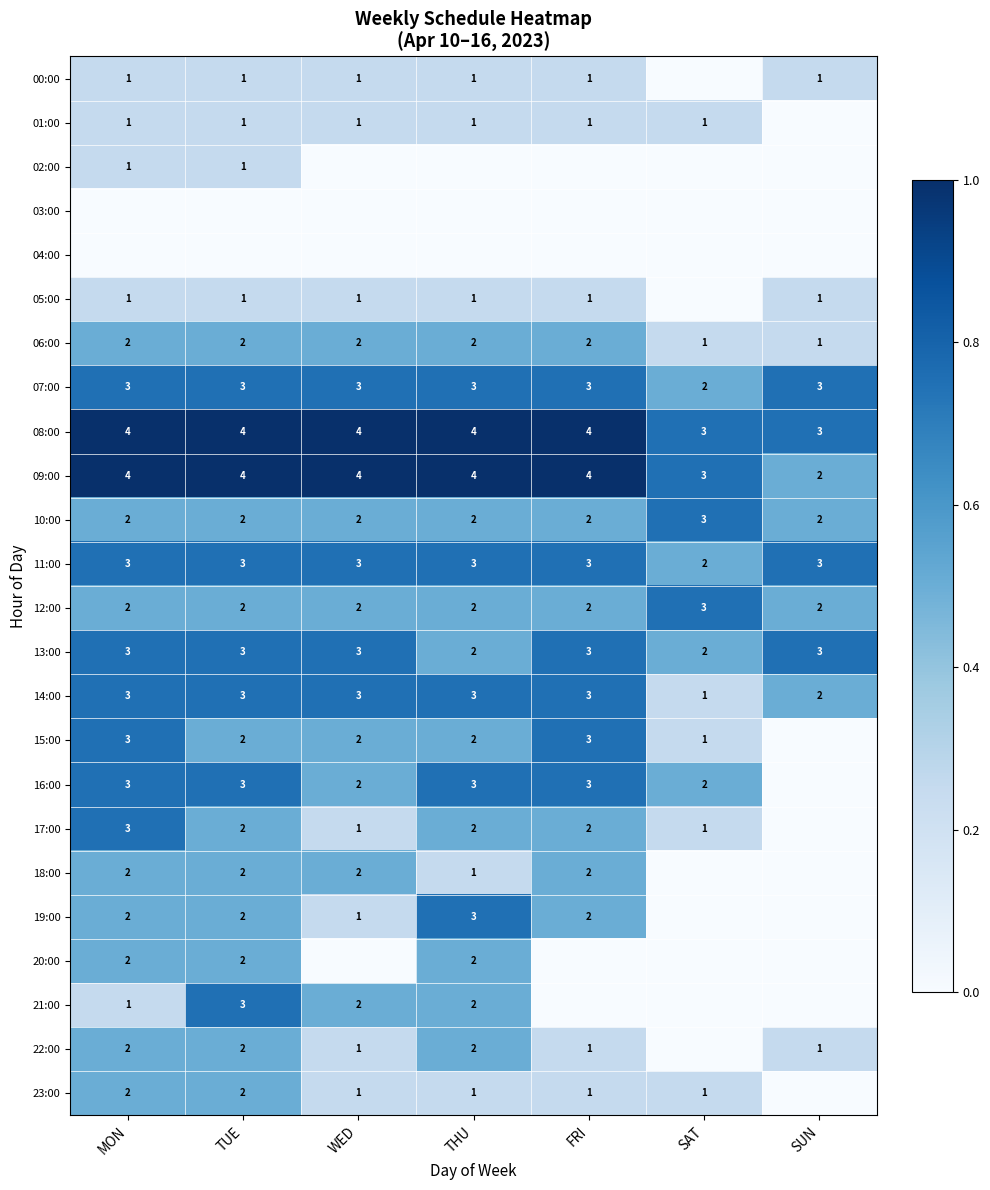

What is the maximum value for 13:00?

3